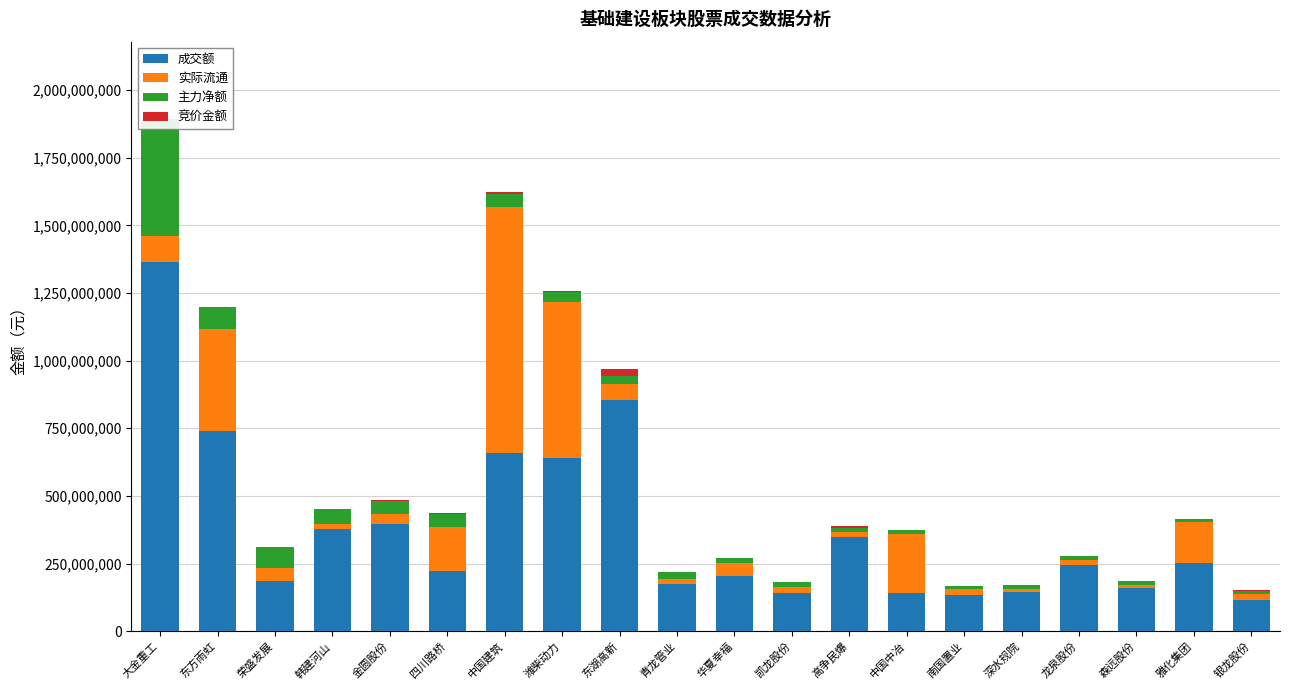

What is the label of the 8th bar from the left?

潍柴动力